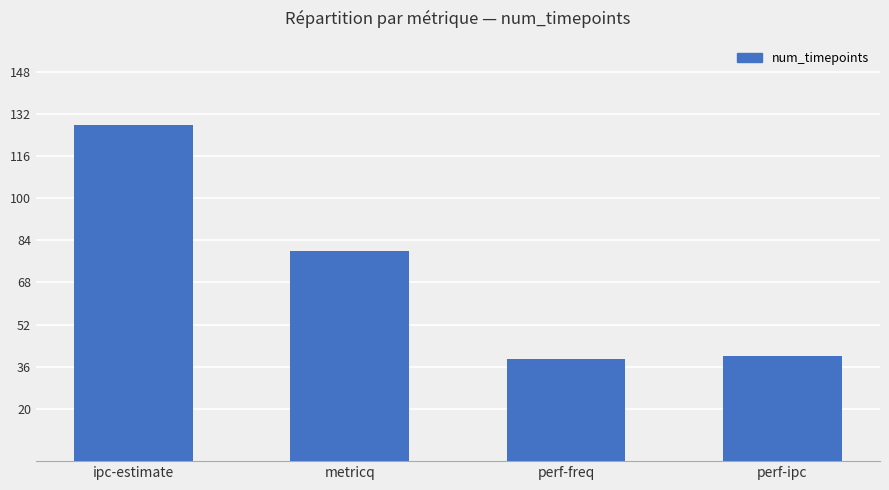

Read the value at metricq, to the nearest 10.

80